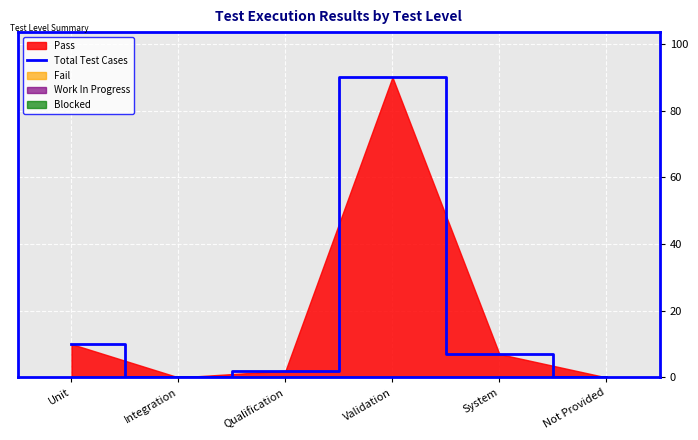

What is the sum of all values?

109